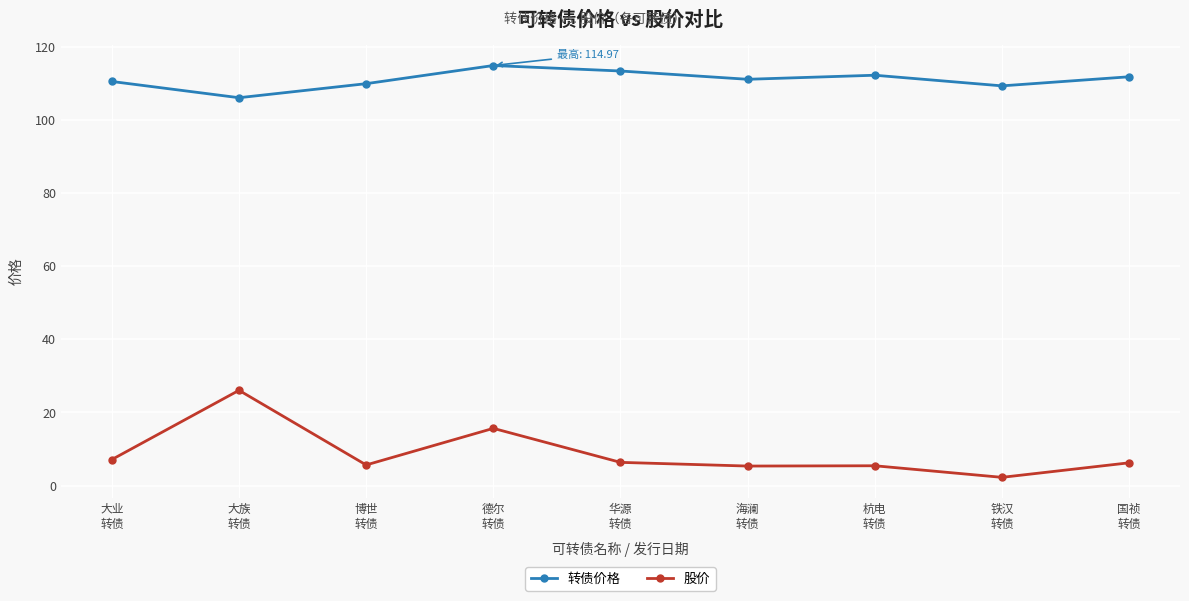

True or false: 转债价格 and 股价 intersect in this chart.

False